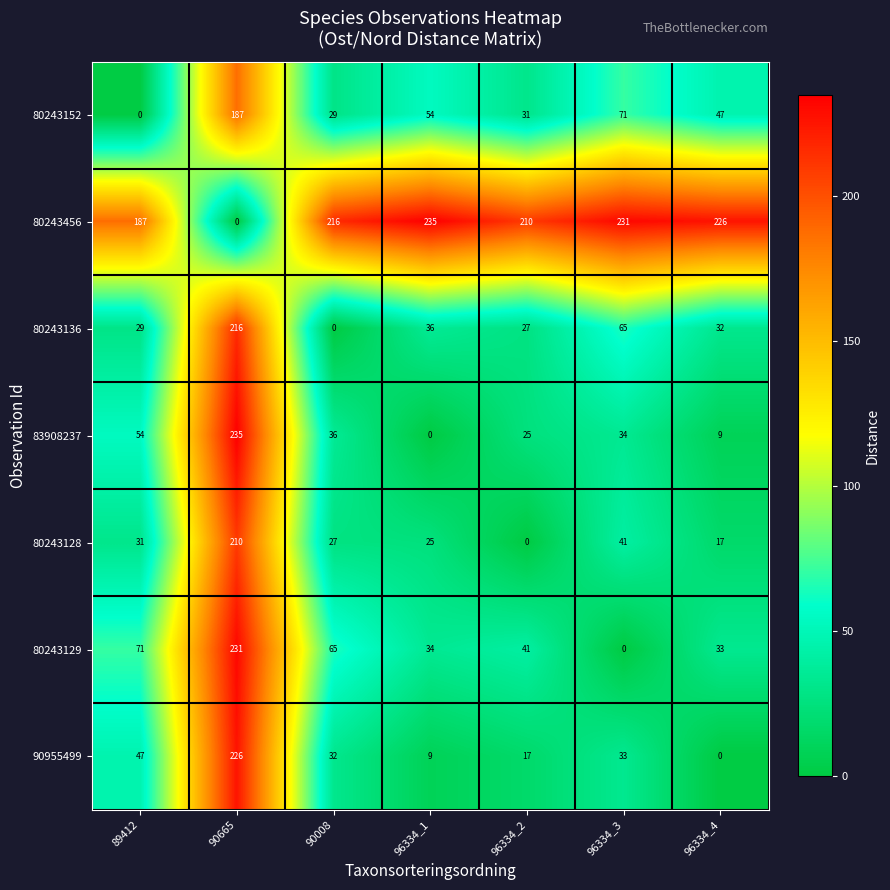

Which category has the lowest value in the 80243128 series?

96334_2